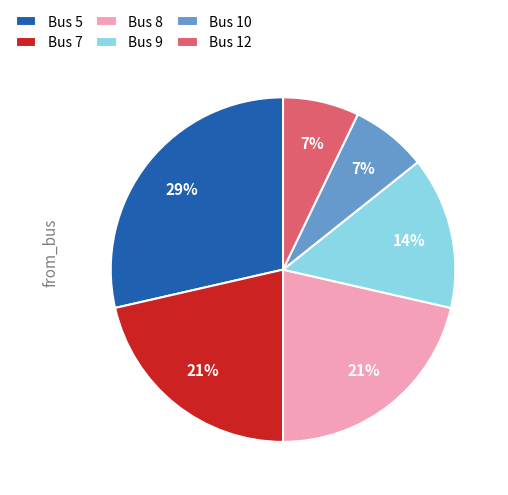

Combined, do Bus 8 and Bus 10 account for over 50%?

No